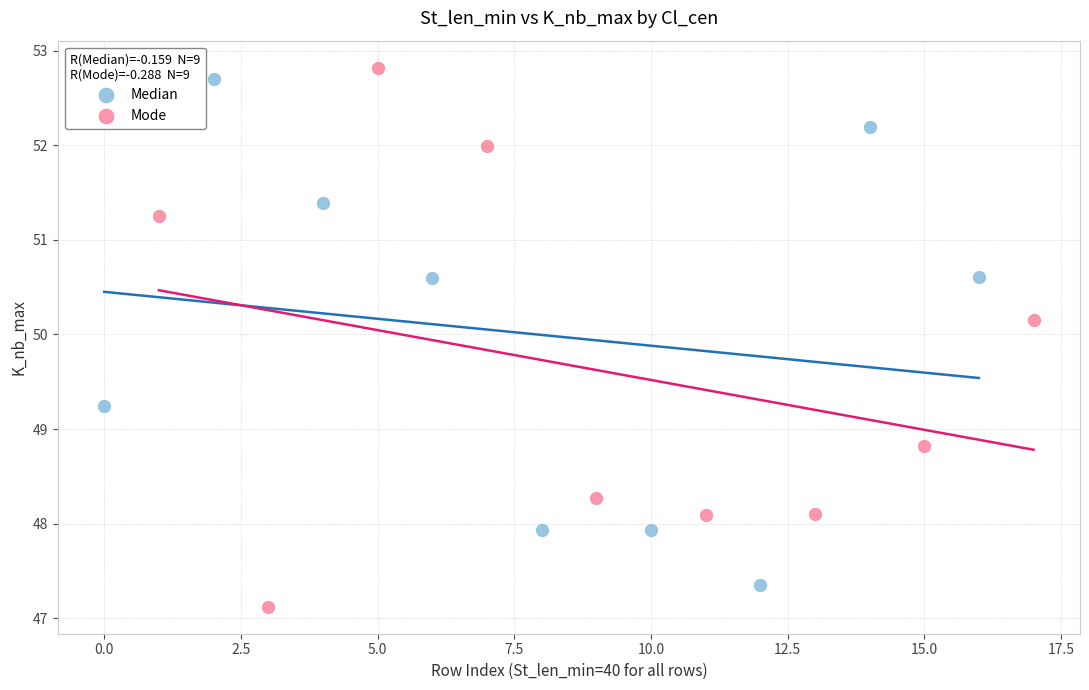

Which series contains the highest Y value?

Mode